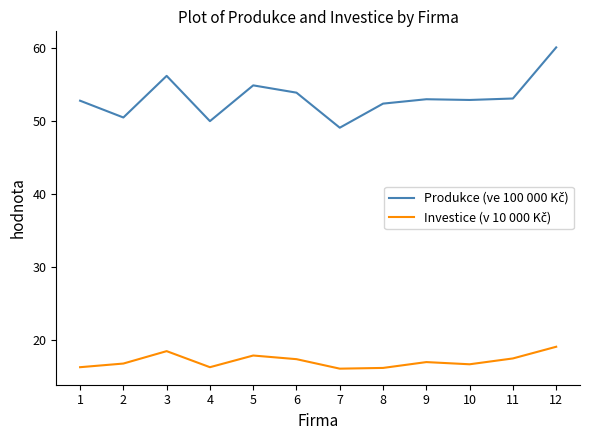

At which category is the sum across all series the highest?

12